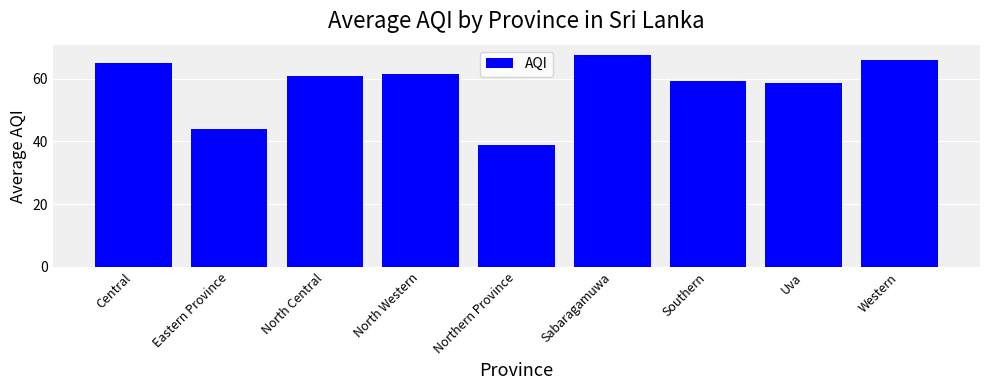

What is the smallest value displayed?

38.8